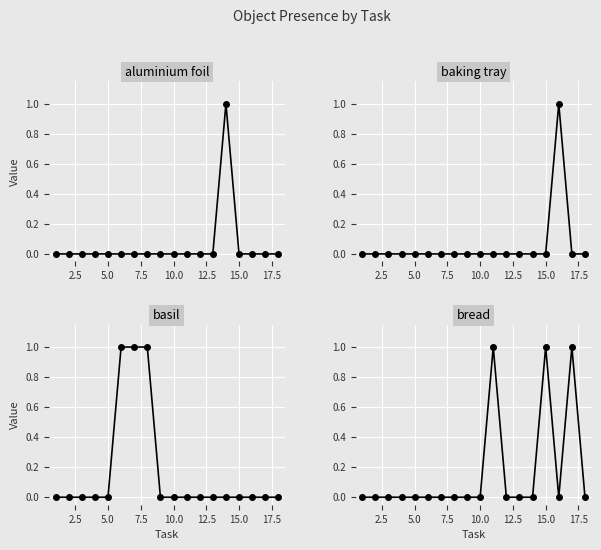

What position from the left is 7.5?

4